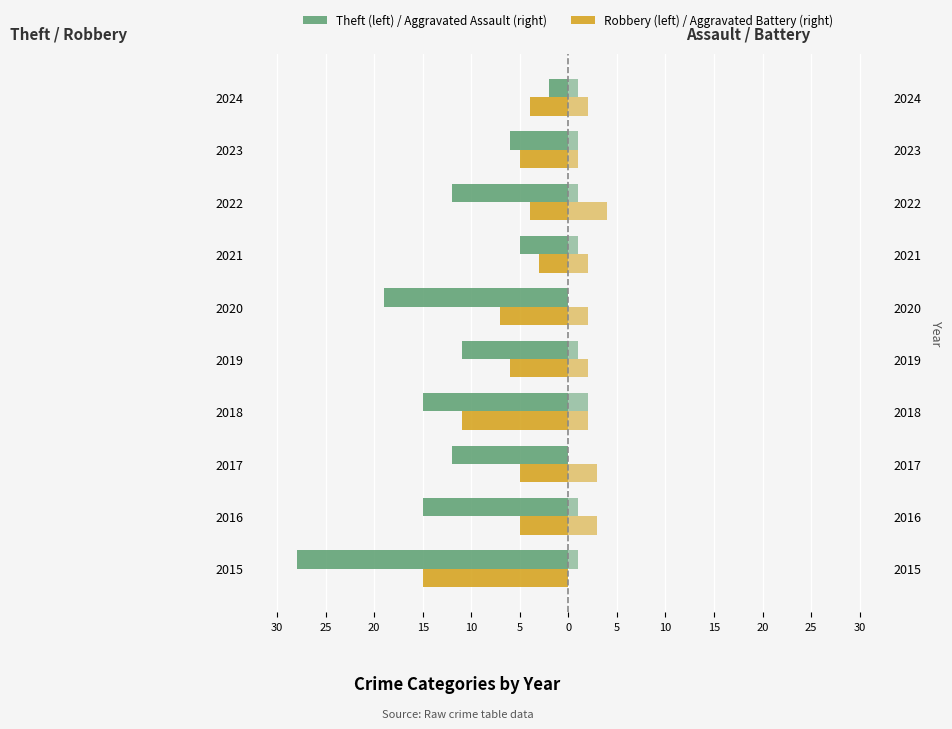

What value does the Robbery series have at 2019, to the nearest 10?

-10